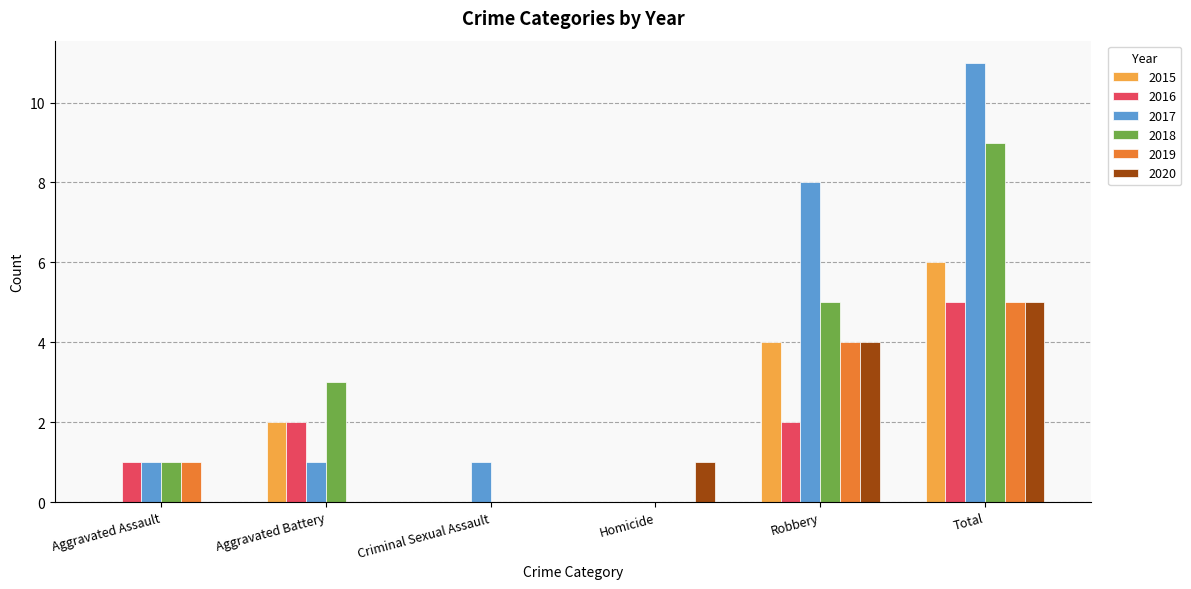

Are the bars horizontal?

No